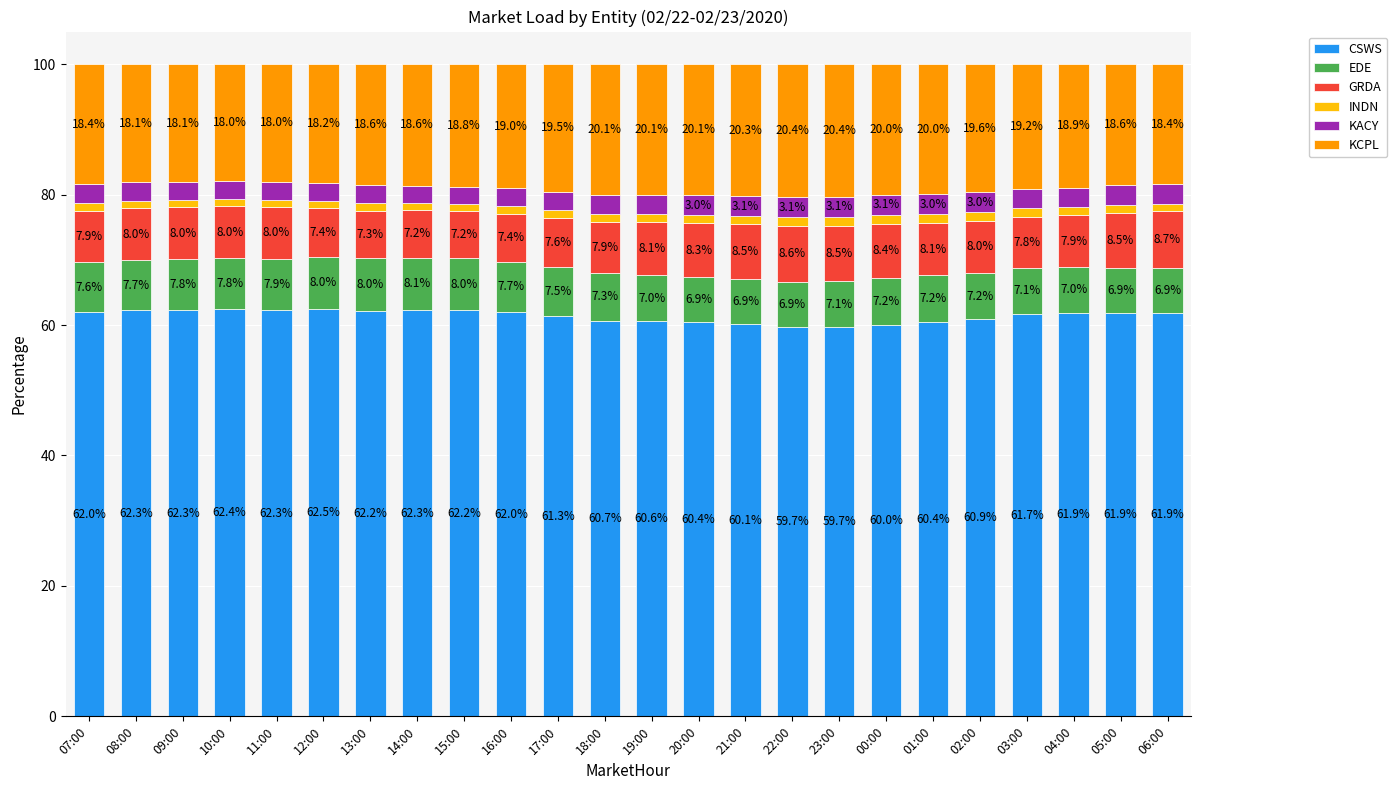

What is the total value across all series at 15:00?

100.0